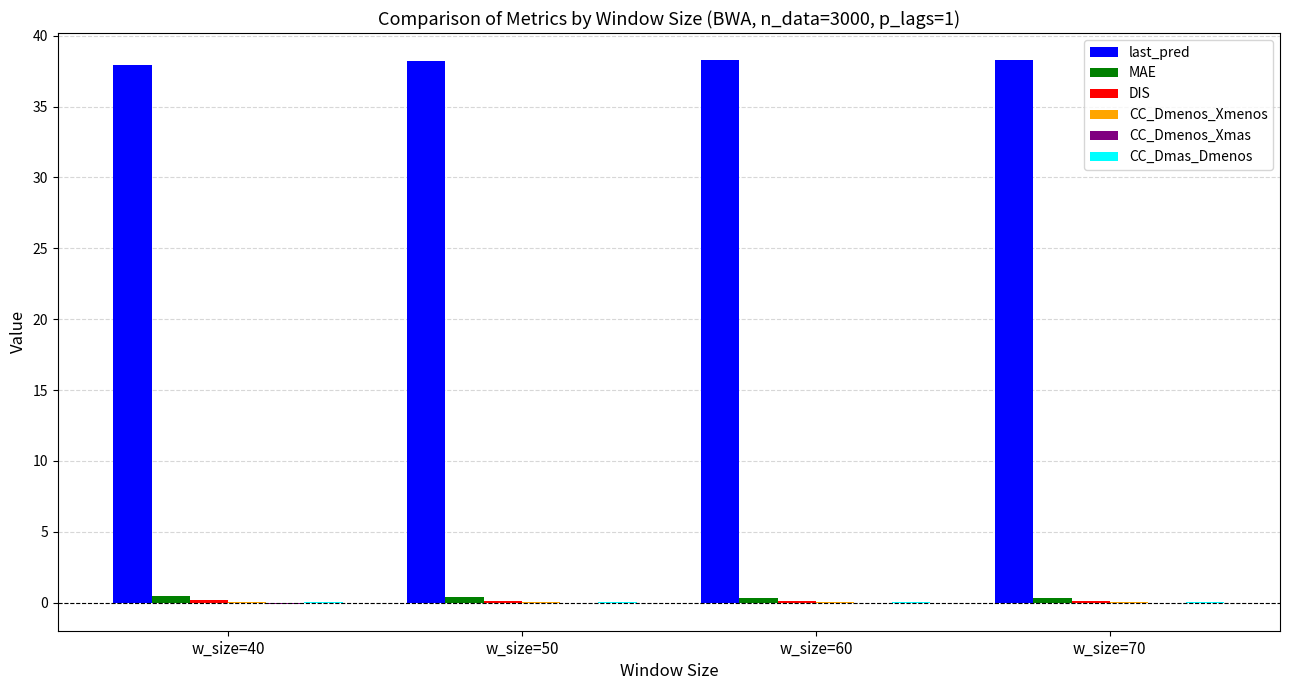

Which series has the largest total across all categories?

last_pred